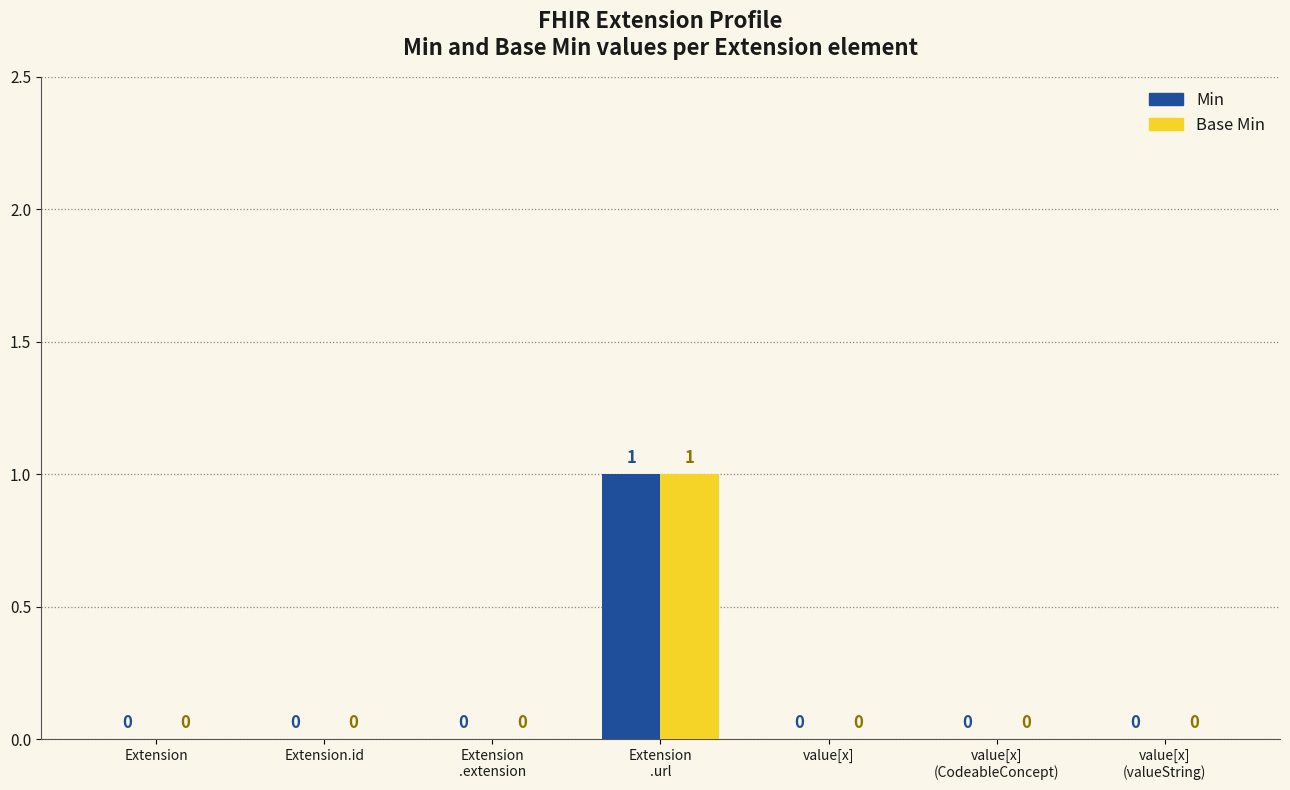

Which label corresponds to the largest value in the chart?

Extension
.url